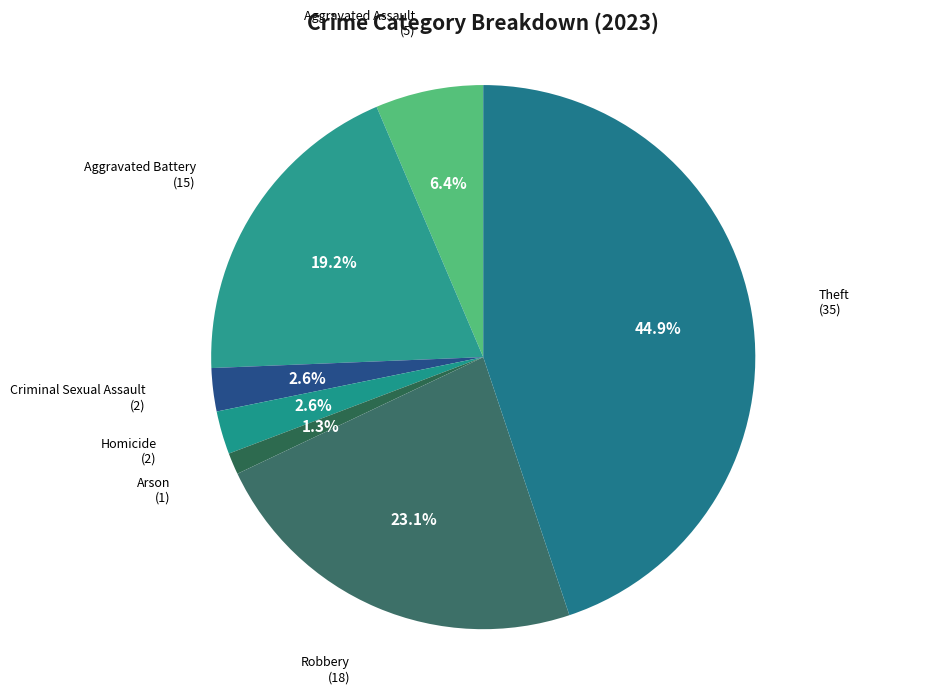

Approximately how many times larger is the value at Aggravated Battery compared to Theft?

0.4